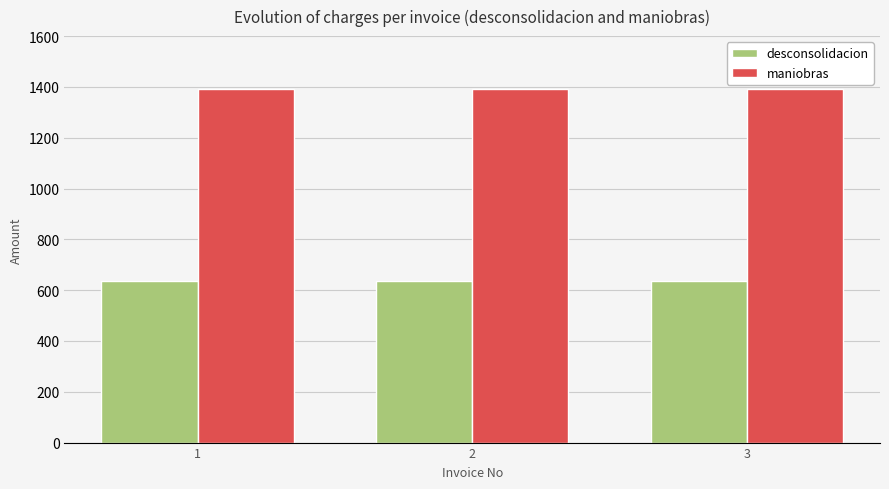

Does the chart contain any negative values?

No